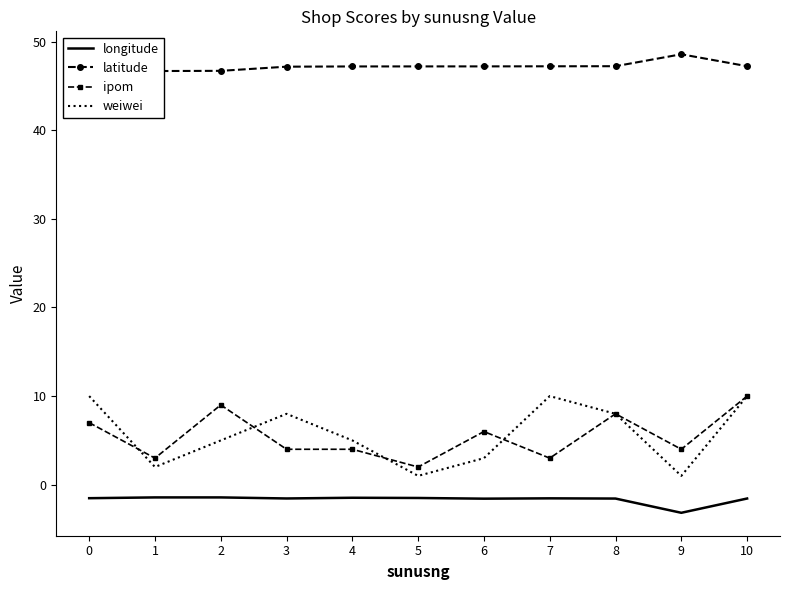

Is the value of latitude at 8 greater than the value of longitude at 6?

Yes